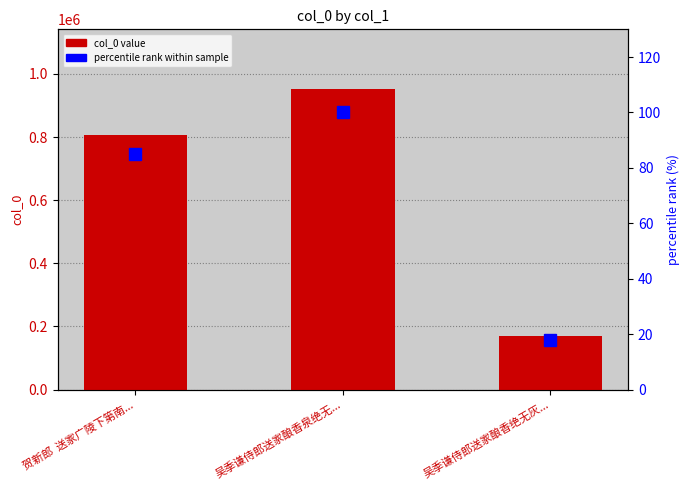

At how many categories does at least one series exceed 325168?

2